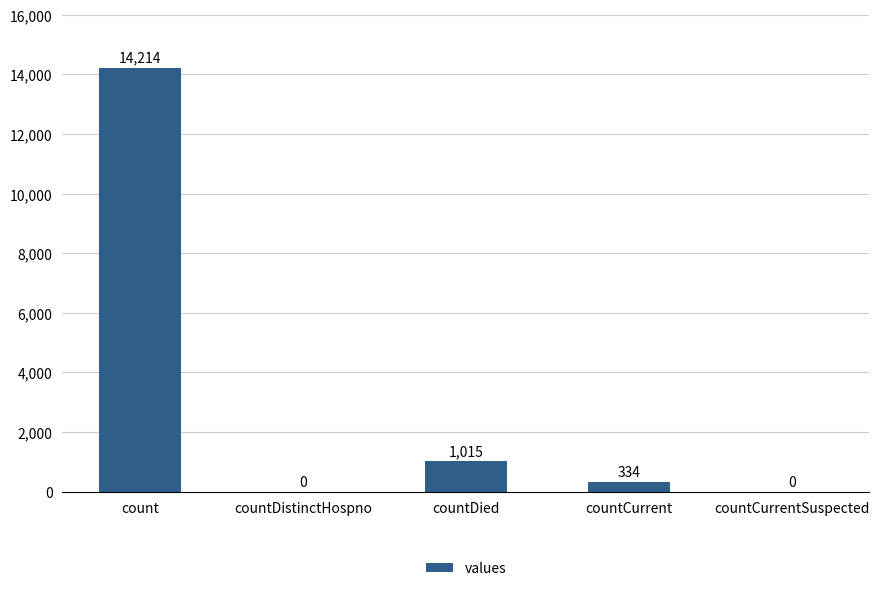

Are the bars horizontal?

No